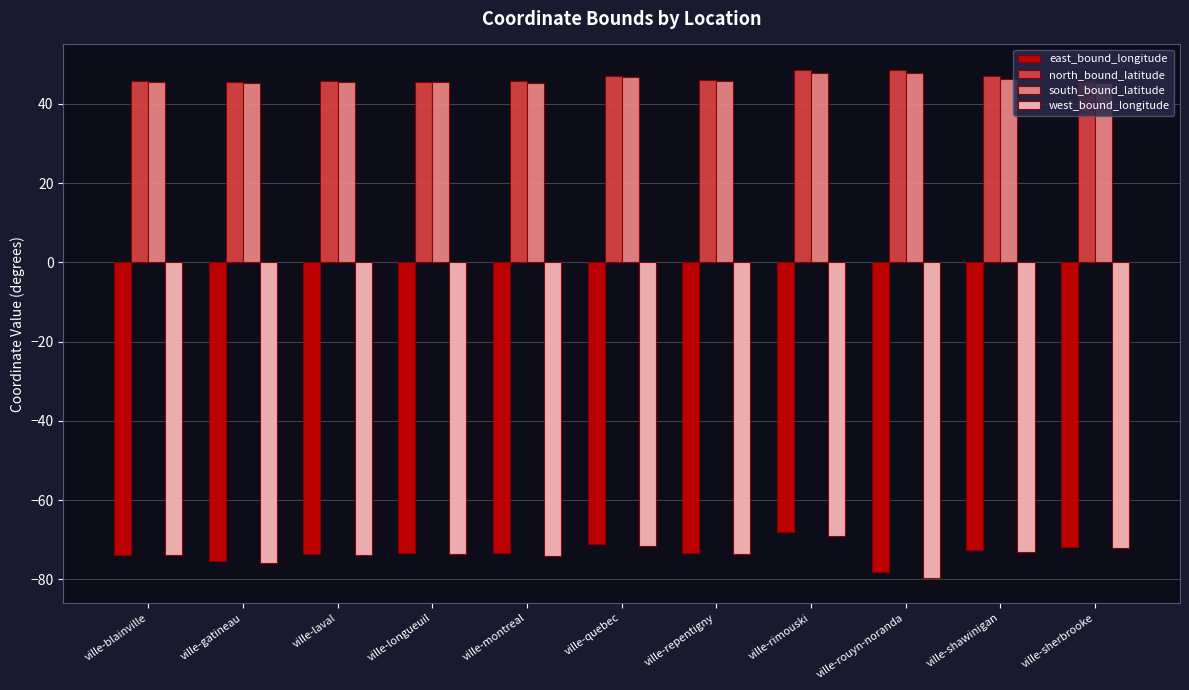

What are all the series names shown in the legend?

east_bound_longitude, north_bound_latitude, south_bound_latitude, west_bound_longitude